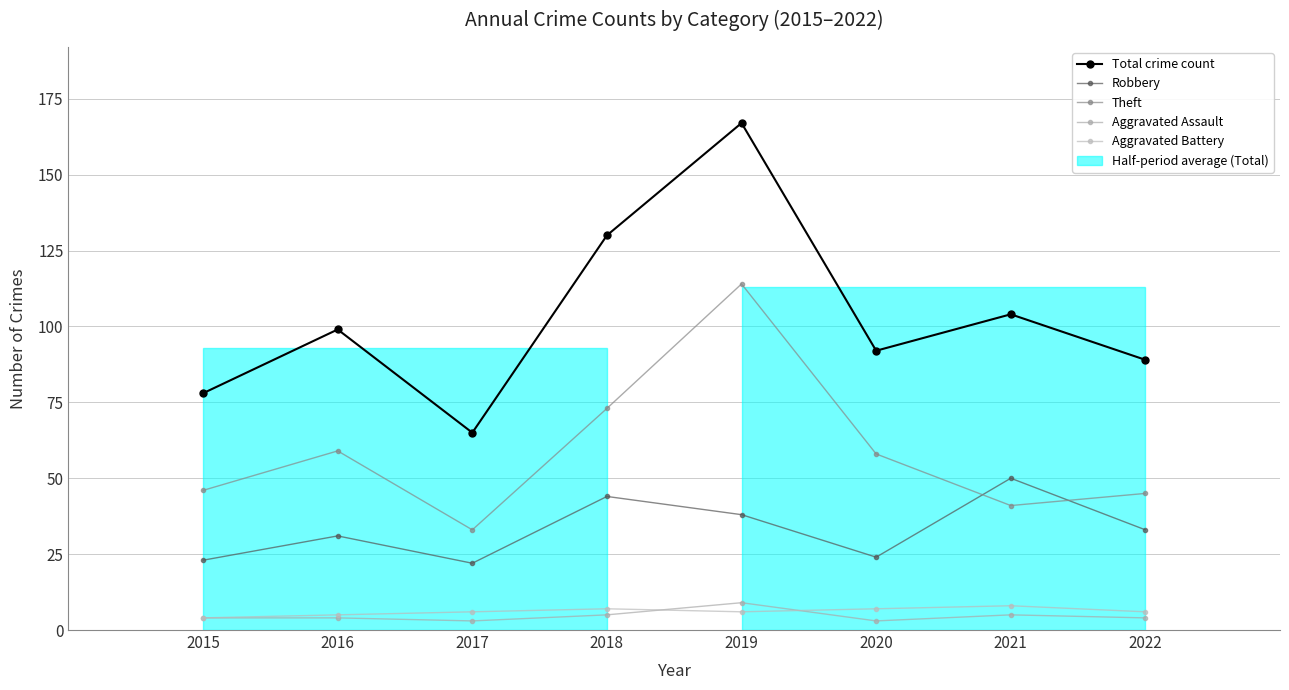

What is the difference between the maximum and minimum values in the Aggravated Battery series?

4